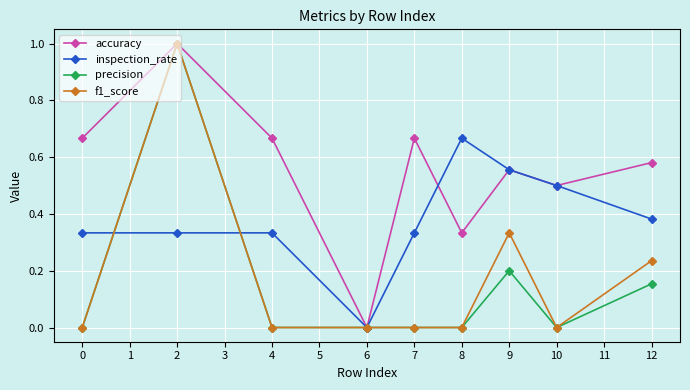

What is the total value across all series at 2?

3.3